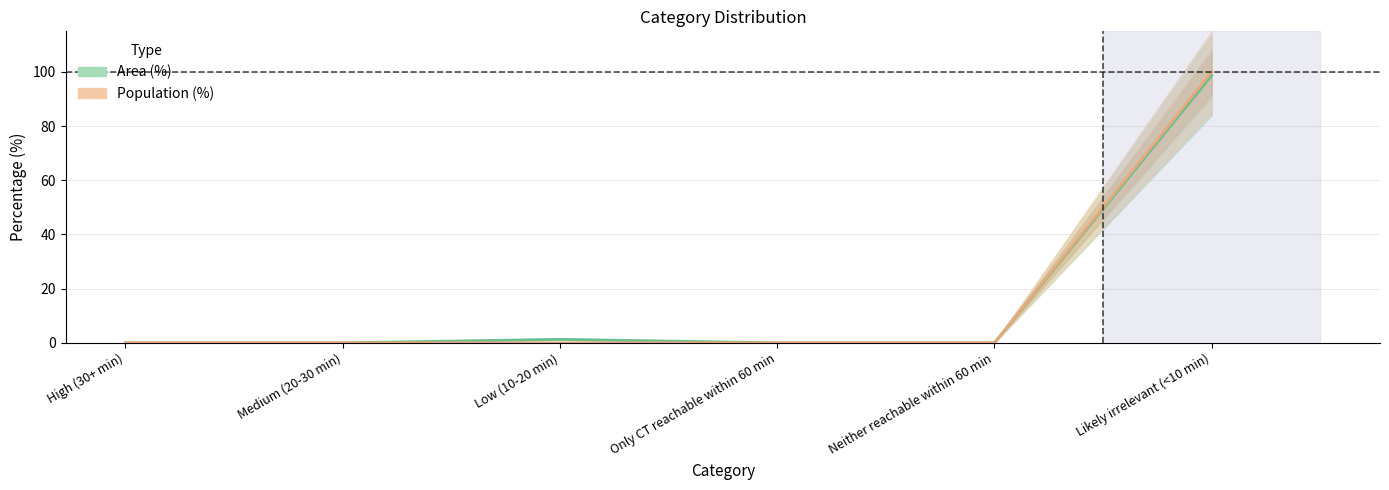

At which label does Population (%) reach its peak?

Likely irrelevant (<10 min)